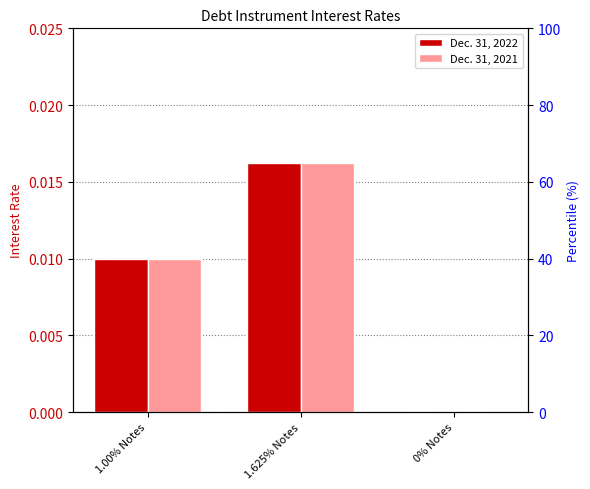

Between 1.00% Notes and 0% Notes, which series saw the biggest shift?

Dec. 31, 2022